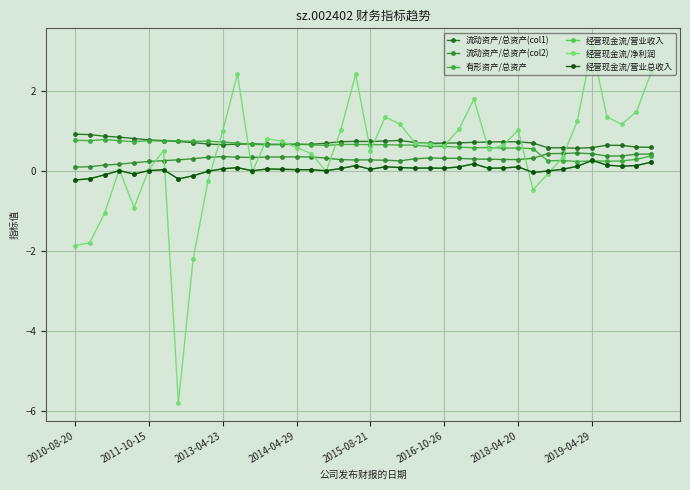

What are all the series names shown in the legend?

流动资产/总资产(col1), 流动资产/总资产(col2), 有形资产/总资产, 经营现金流/营业收入, 经营现金流/净利润, 经营现金流/营业总收入